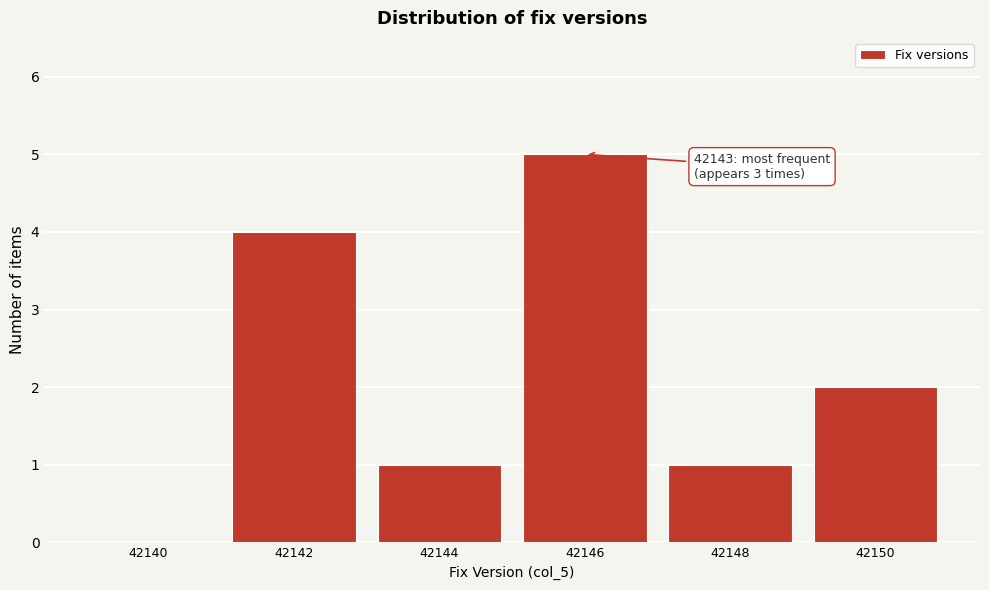

Reading left to right, extract all data points from this chart.

42140=0	42142=4	42144=1	42146=5	42148=1	42150=2